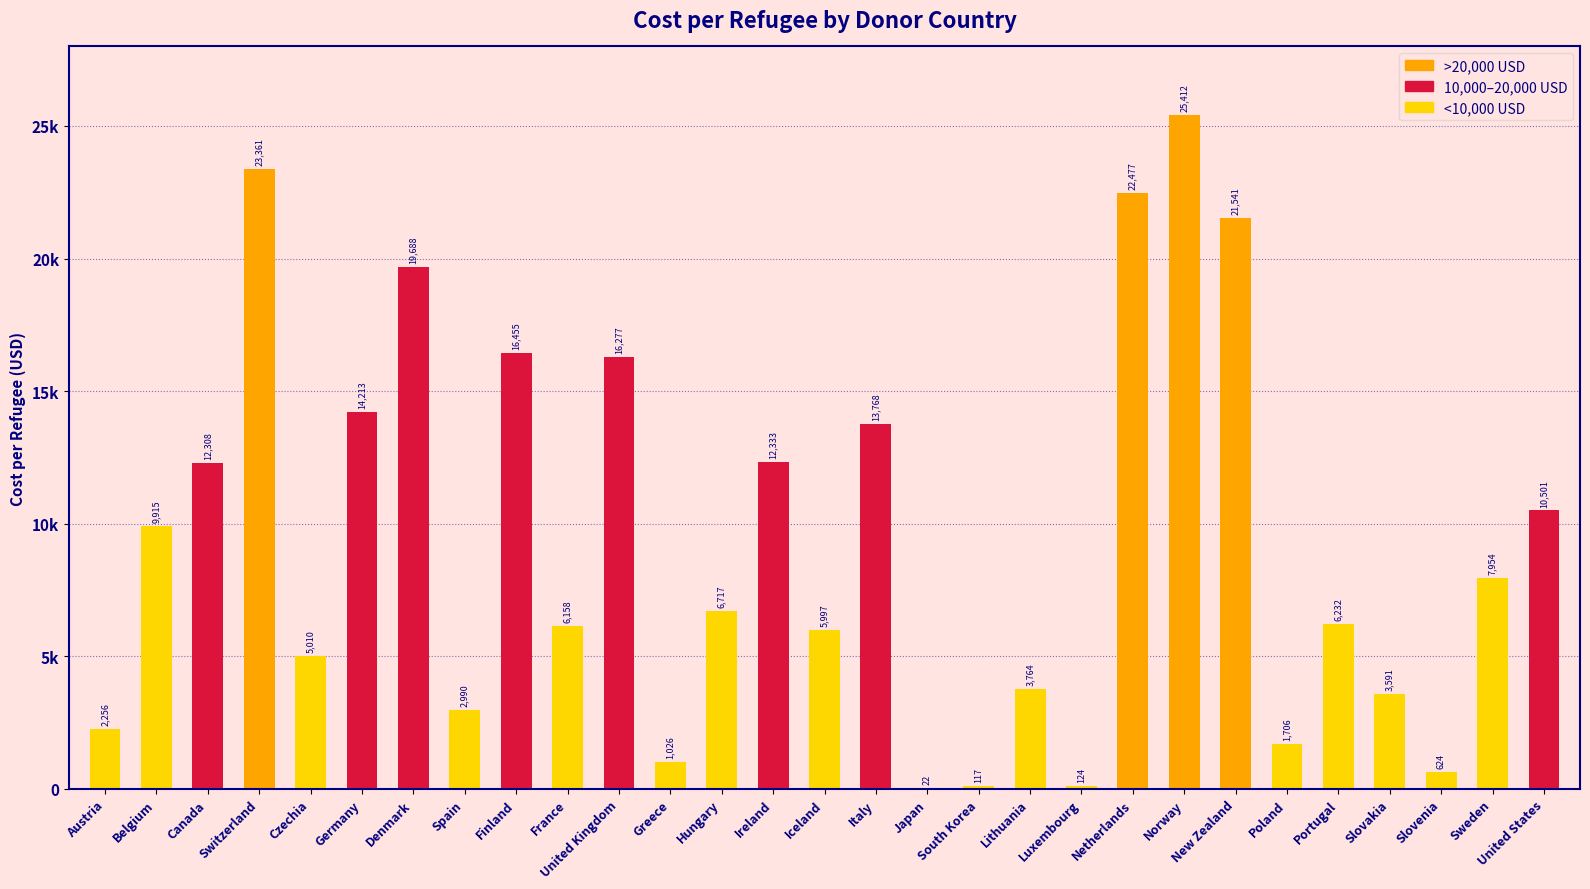

What is the label of the 5th bar from the right?

Portugal